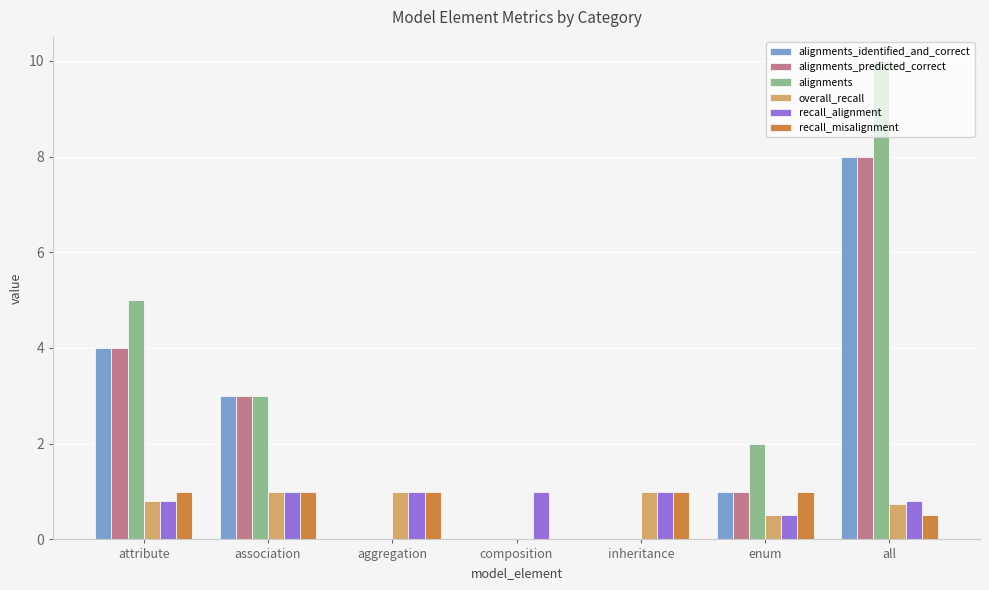

Reading left to right, what are all the values shown in this chart?

alignments_identified_and_correct: attribute=4.0	association=3.0	aggregation=0.0	composition=0.0	inheritance=0.0	enum=1.0	all=8.0
alignments_predicted_correct: attribute=4.0	association=3.0	aggregation=0.0	composition=0.0	inheritance=0.0	enum=1.0	all=8.0
alignments: attribute=5.0	association=3.0	aggregation=0.0	composition=0.0	inheritance=0.0	enum=2.0	all=10.0
overall_recall: attribute=0.8	association=1.0	aggregation=1.0	composition=0.0	inheritance=1.0	enum=0.5	all=0.8
recall_alignment: attribute=0.8	association=1.0	aggregation=1.0	composition=1.0	inheritance=1.0	enum=0.5	all=0.8
recall_misalignment: attribute=1.0	association=1.0	aggregation=1.0	composition=0.0	inheritance=1.0	enum=1.0	all=0.5